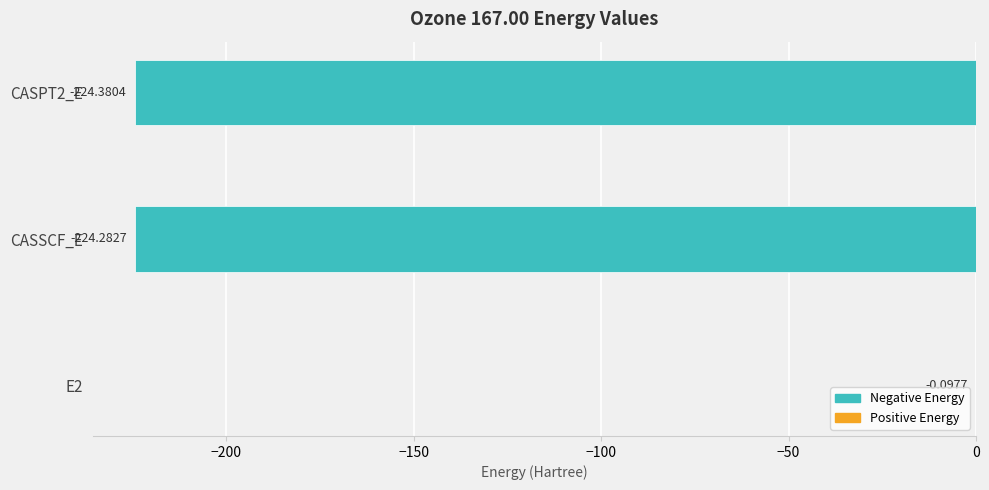

What is the sum of all values?

-448.8